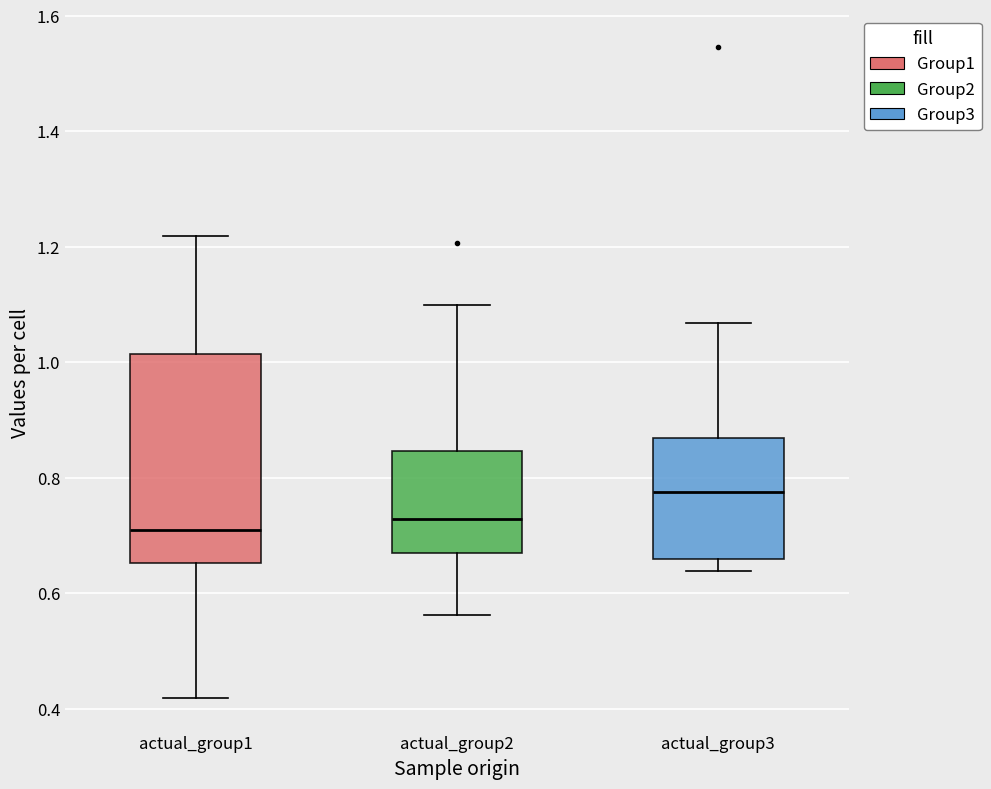

Reading left to right, read every box against the y-axis: the position of its median line, the range the box covers, and the ends of its whiskers. The values are not printed on the chart, so give them approximately, as read against the axis.

actual_group1: median 0.70, box 0.66 to 1.02, whiskers 0.42 to 1.22
actual_group2: median 0.72, box 0.66 to 0.84, whiskers 0.56 to 1.10
actual_group3: median 0.78, box 0.66 to 0.86, whiskers 0.64 to 1.06